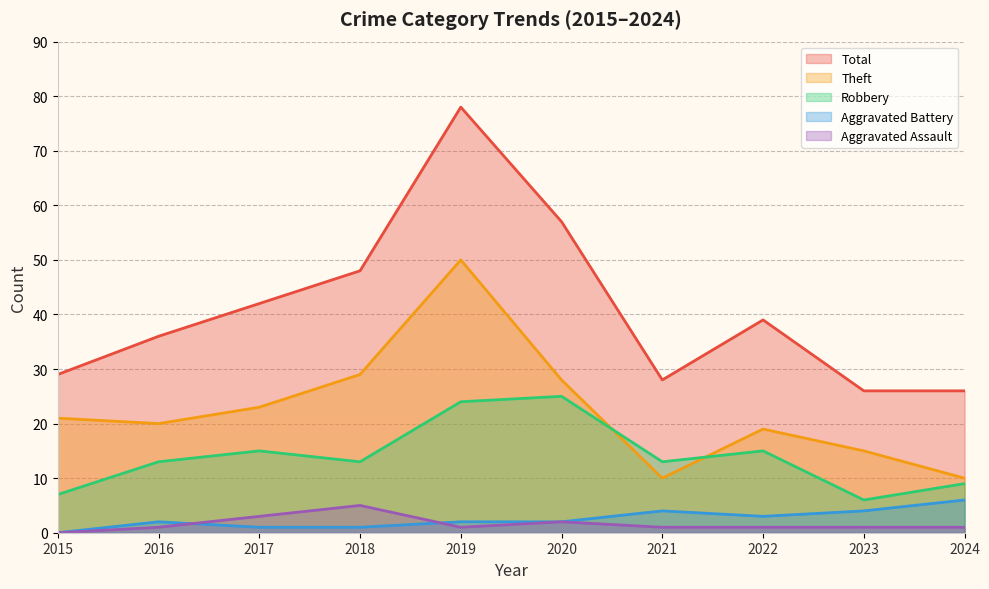

Does the chart have visible grid lines?

Yes